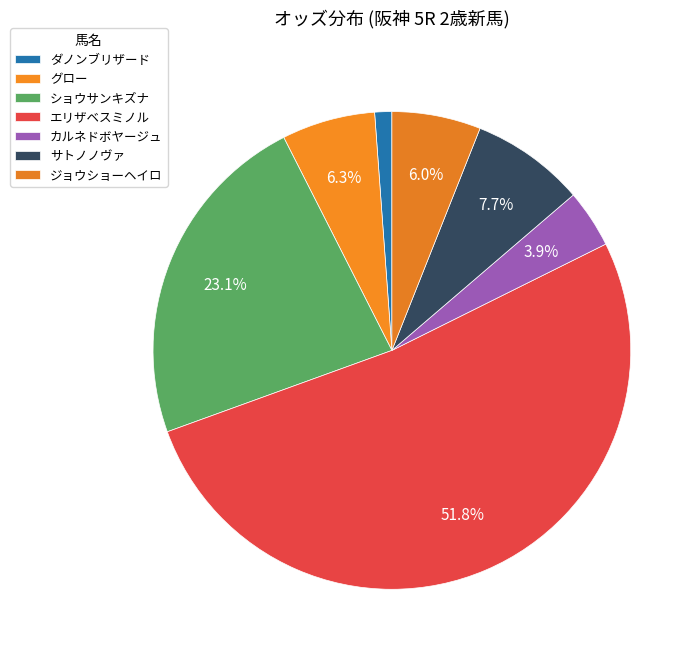

Is エリザベスミノル the majority of the pie?

Yes